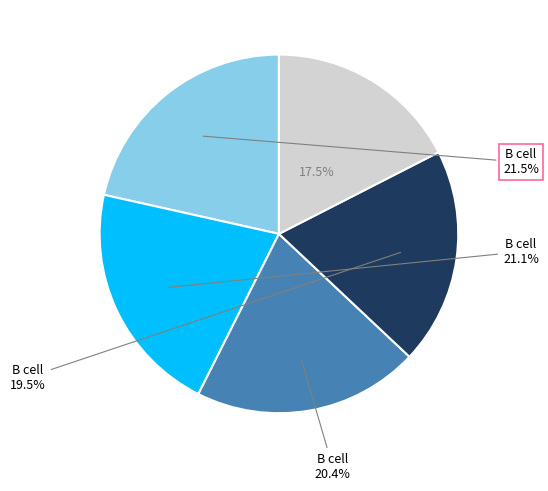

Is there a majority slice in this chart?

No